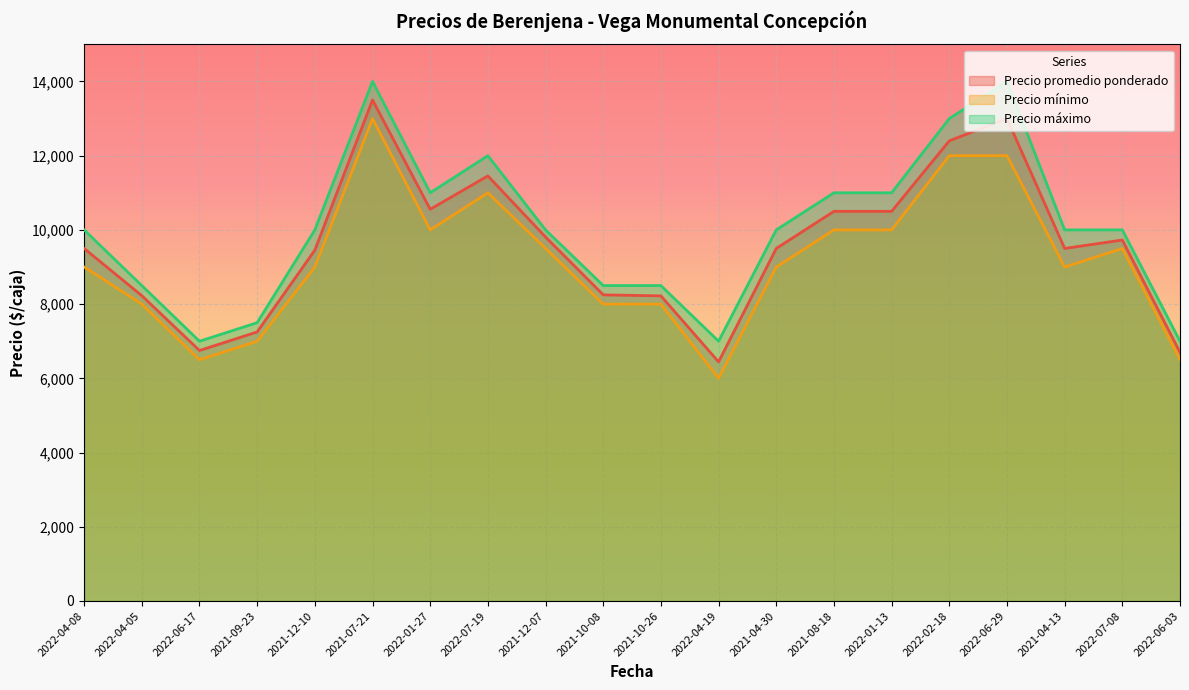

What is the value of the Precio máximo point at the 16th from the left?

13000